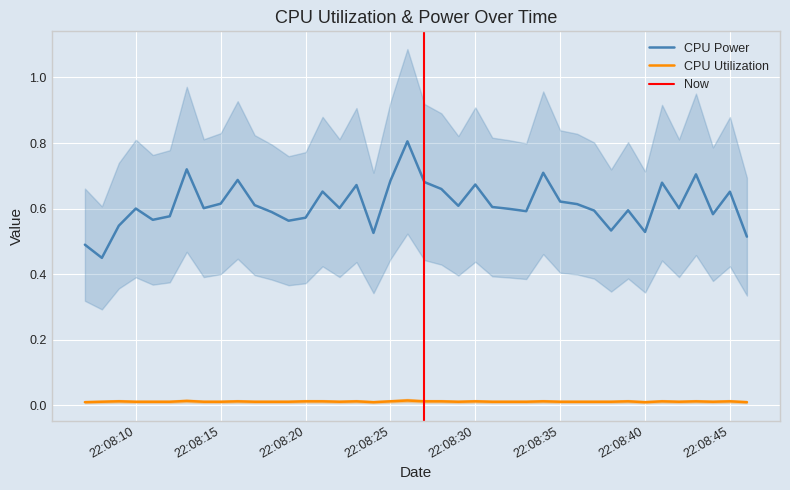

What is the spread (max minus min) of values at 2025-04-08 22:08:33?

0.6